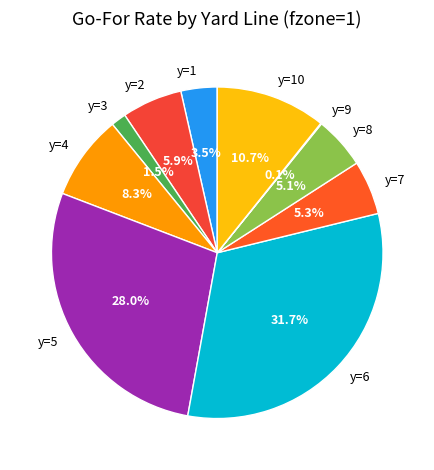

To the nearest percent, what portion does y=7 represent?

5%